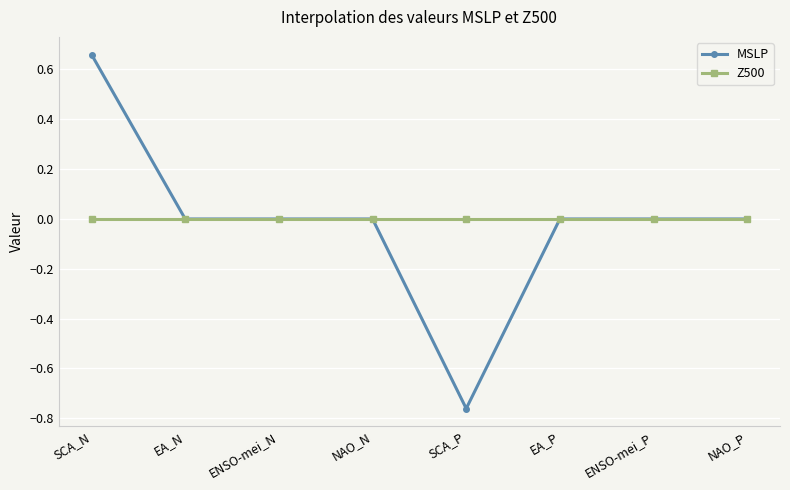

What is the label of the 4th point from the left?

NAO_N